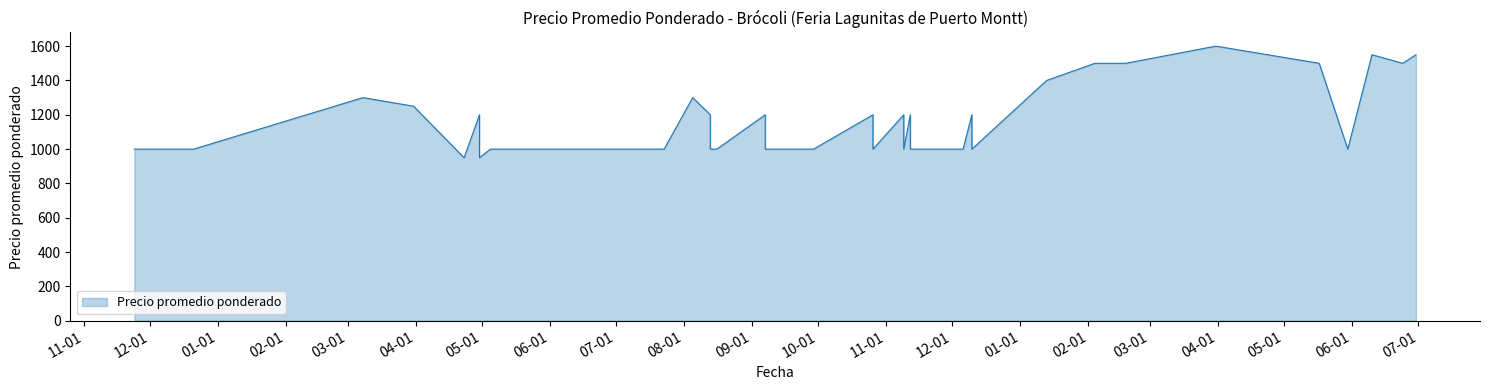

What is the average value?

1156